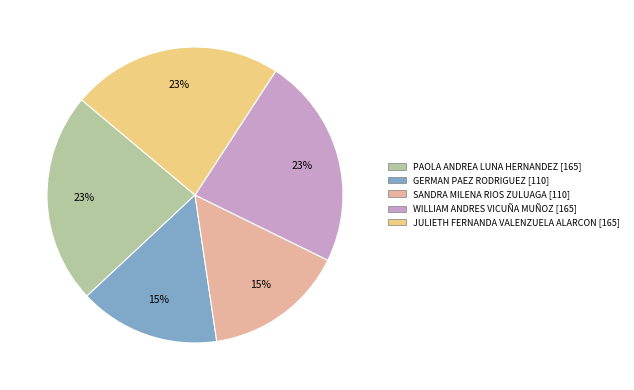

To the nearest percent, what is the difference between the largest and smallest slice percentages?

8%